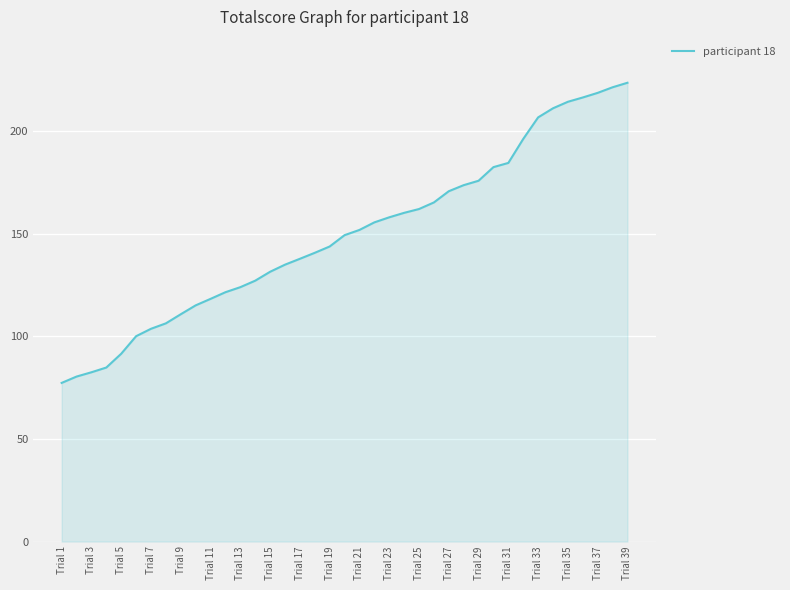

True or false: there are more than 2 points higher than both neighbors.

False